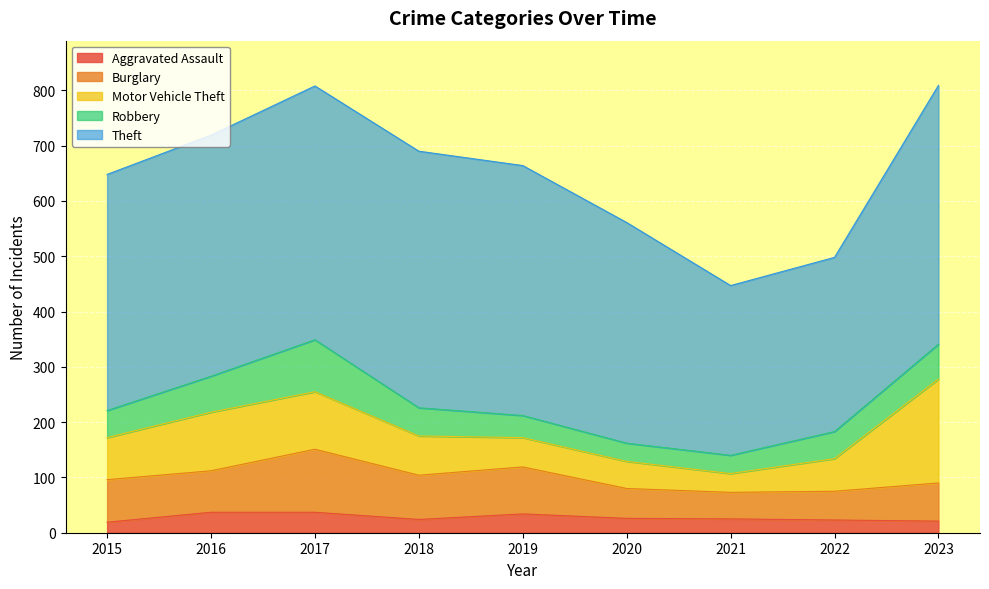

Which has a higher value, 2018 or 2015?

2018